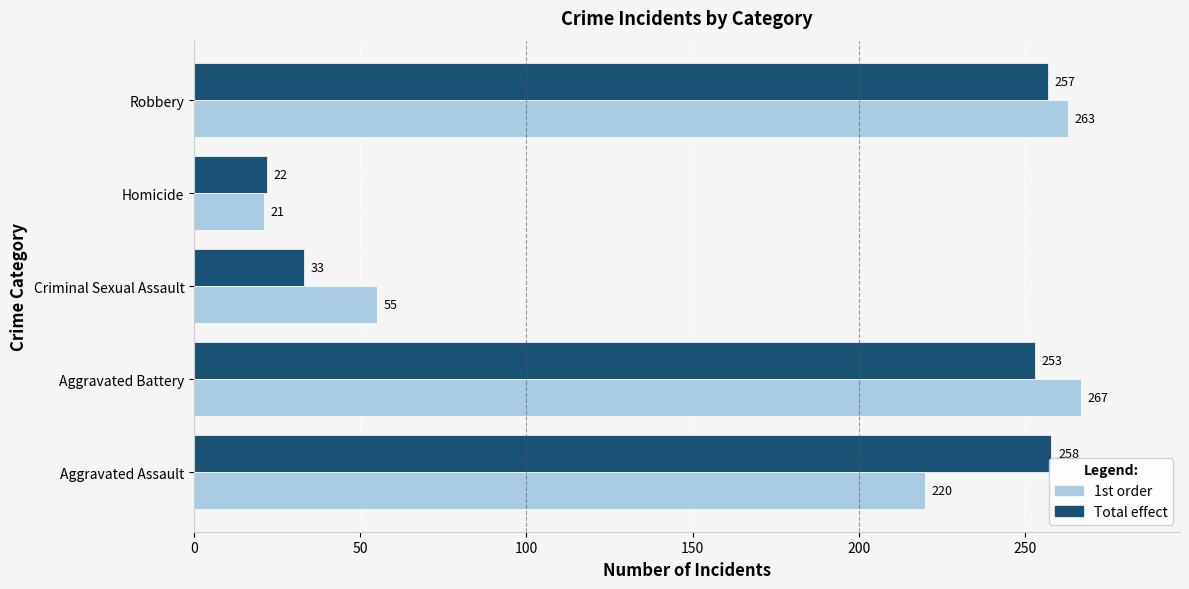

Rank the series at Aggravated Assault from highest to lowest value.

Total effect, 1st order